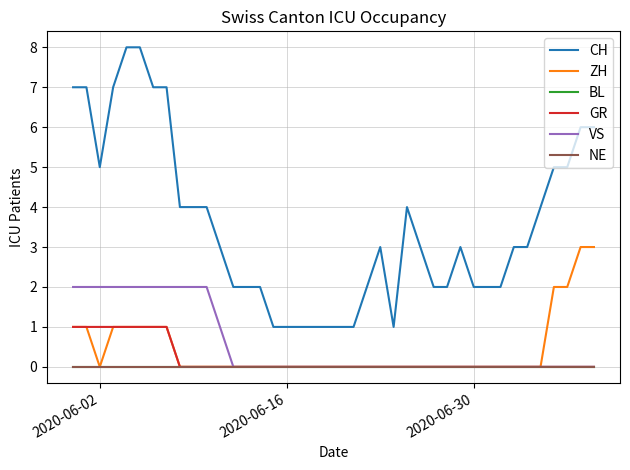

Is this an area chart (filled region under the line)?

No